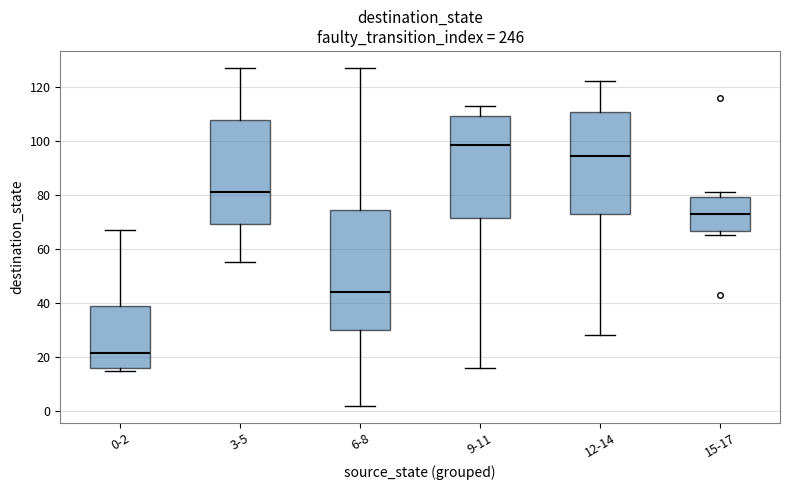

Reading left to right, transcribe this box plot: for each box, give where its median line is, the range the box spans, and where its two whiskers end, as read against the y-axis. The values are not printed on the chart, so give them approximately, as read against the axis.

0-2: median 22, box 16 to 40, whiskers 16 (just below the box's lower edge) to 68
3-5: median 82, box 70 to 108, whiskers 56 to 128
6-8: median 44, box 30 to 74, whiskers 2 to 128
9-11: median 98, box 72 to 110, whiskers 16 to 114
12-14: median 94, box 74 to 110, whiskers 28 to 122
15-17: median 74, box 66 to 80, whiskers 66 (just below the box's lower edge) to 82